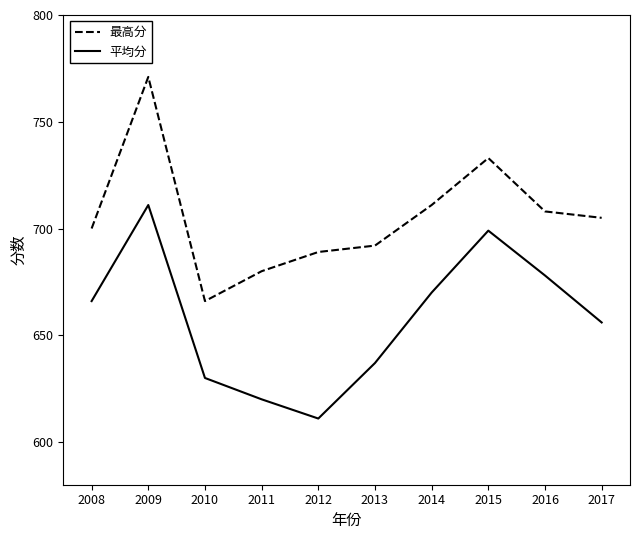

What is the total value across all series at 2014?

1381